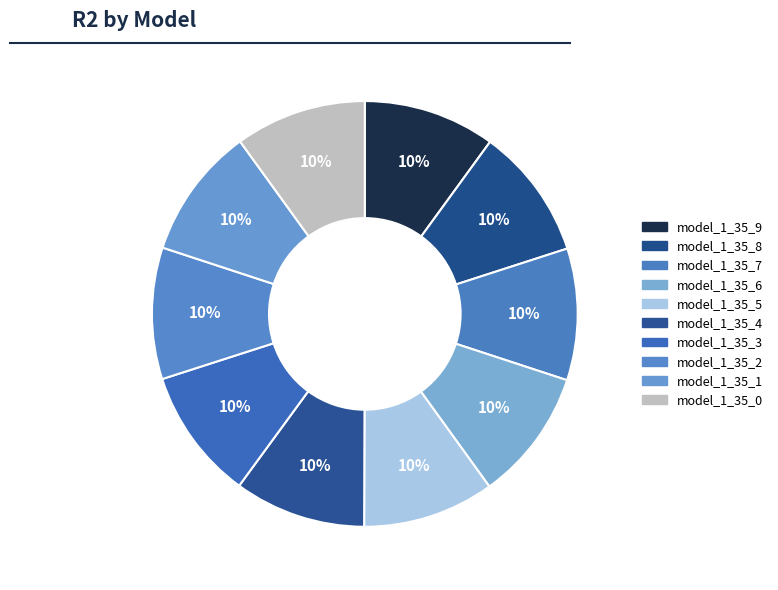

How many segments does this pie chart have?

10